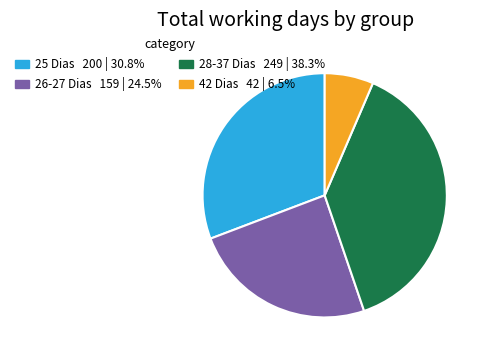

Does any single category account for the majority?

No